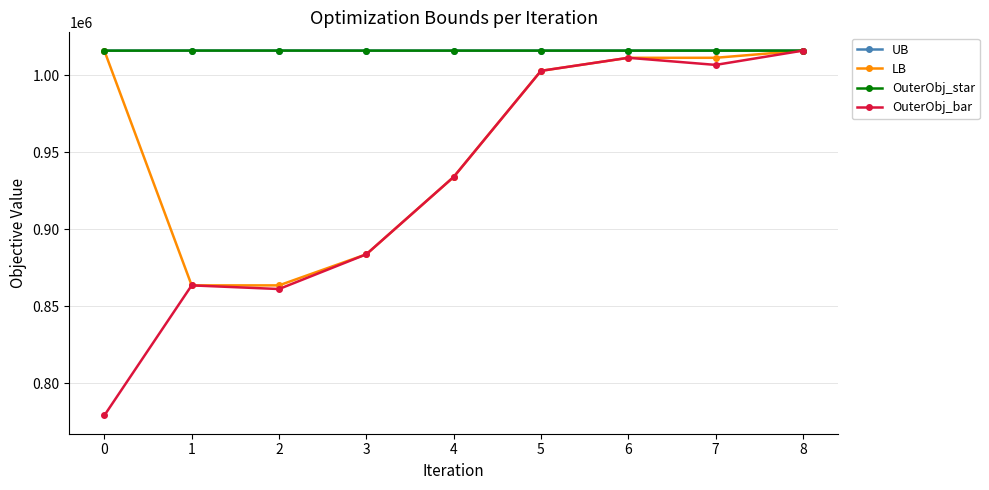

What is the value of the OuterObj_bar point at the 8th from the left?

1006874.0